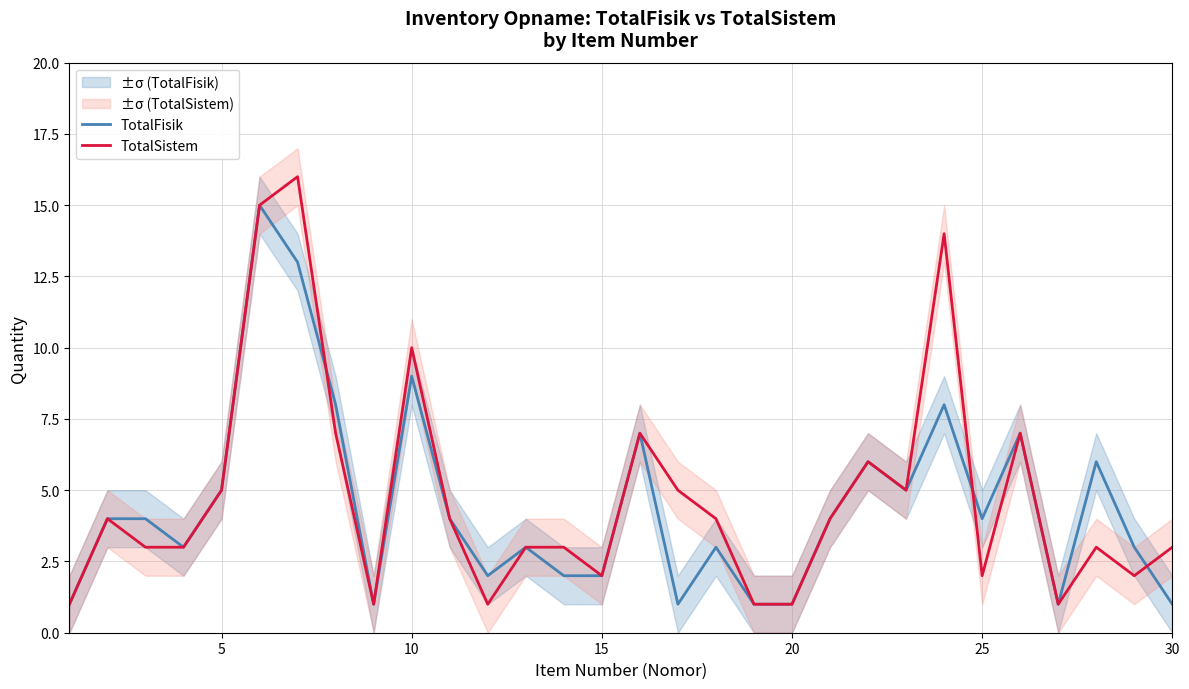

The TotalSistem series shows 10 at 10. True or false?

True